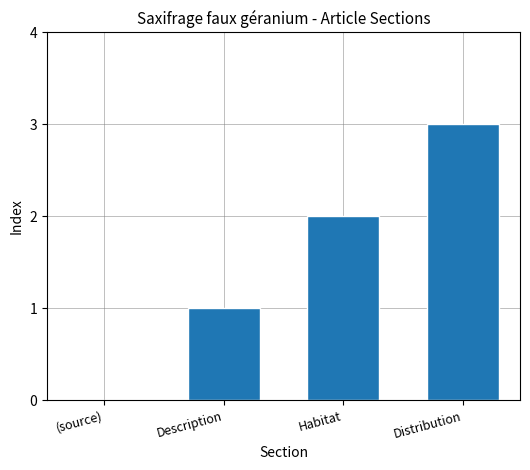

The value at Distribution is 3. True or false?

True